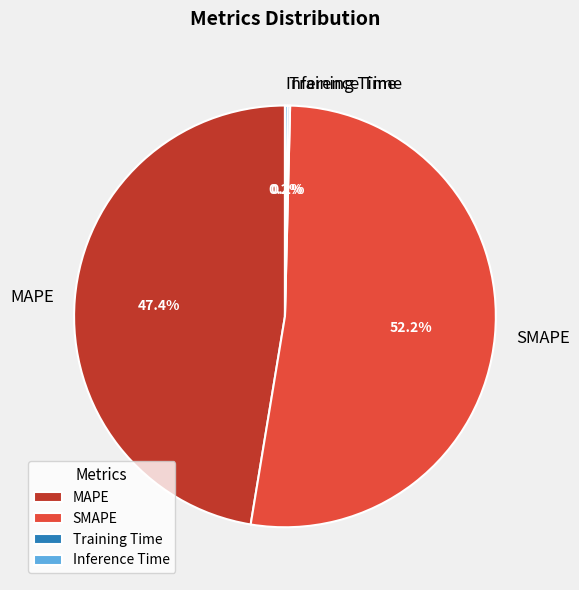

How much of the chart is everything except MAPE?

52.6%